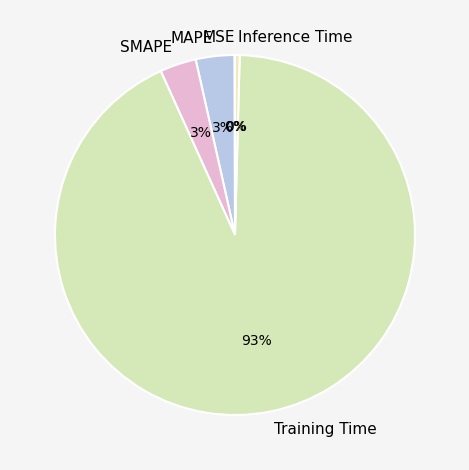

To the nearest percent, what is the average slice percentage?

20%